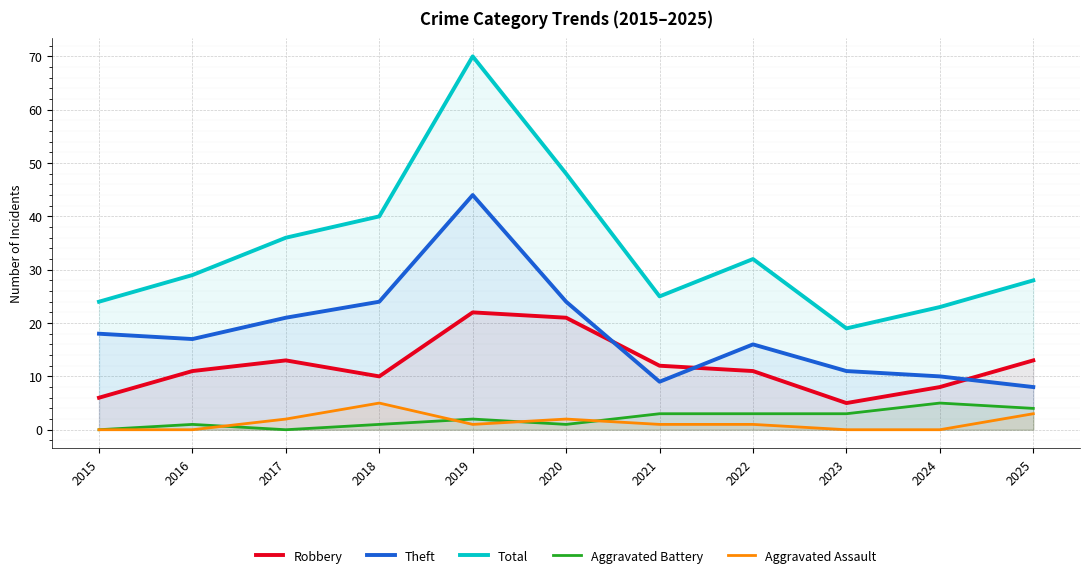

True or false: Aggravated Assault and Total cross at least once.

False